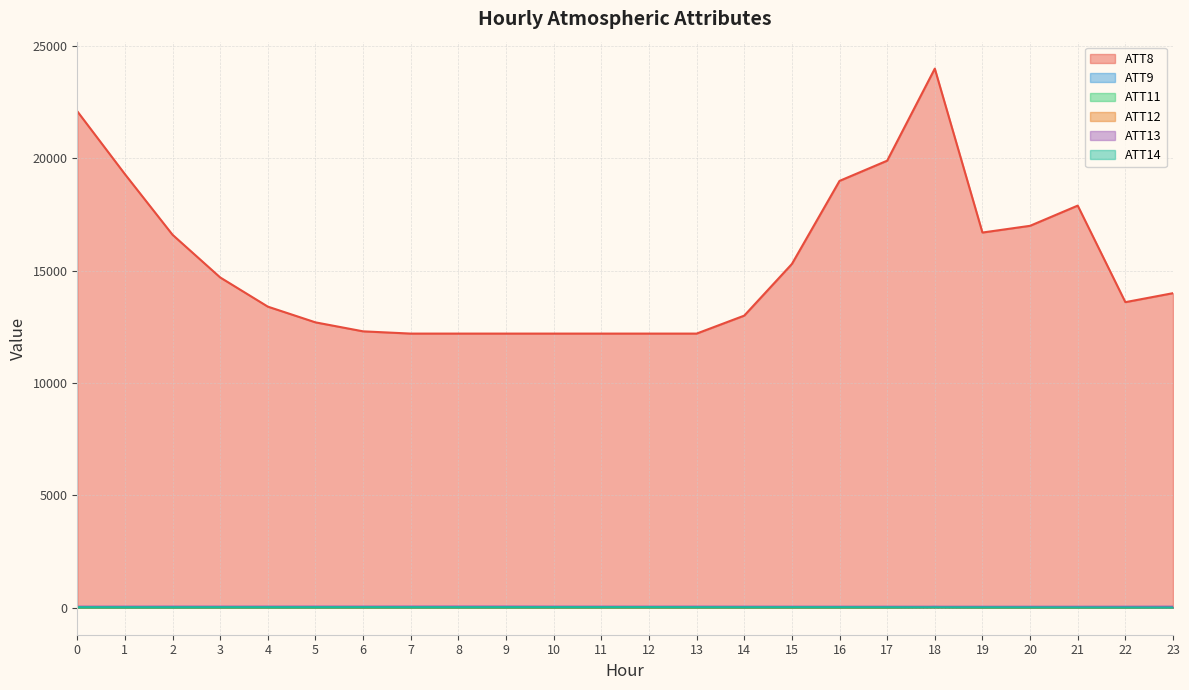

True or false: ATT13 has a value of 39.5 at 14.

True